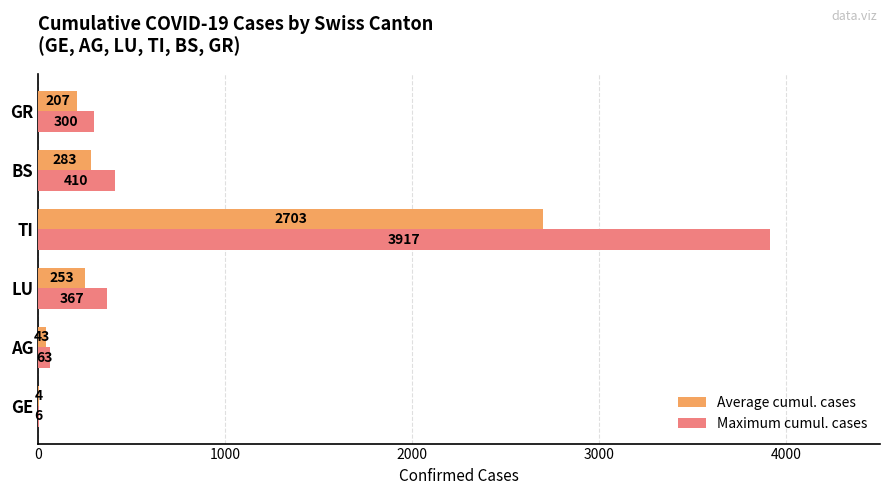

Which series has the largest total across all categories?

Maximum cumul. cases